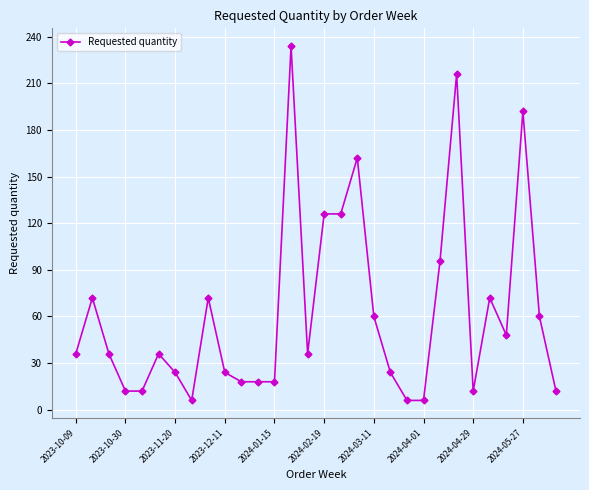

True or false: there are more than 1 points higher than both neighbors.

True